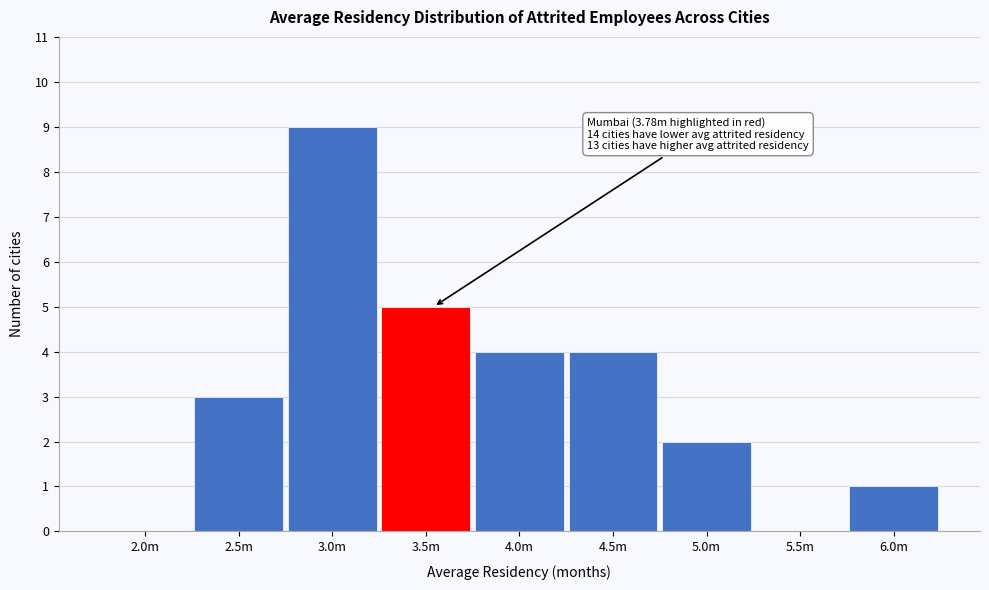

Reading left to right, transcribe all the data shown in this chart.

2.0m=0	2.5m=3	3.0m=9	3.5m=5	4.0m=4	4.5m=4	5.0m=2	5.5m=0	6.0m=1